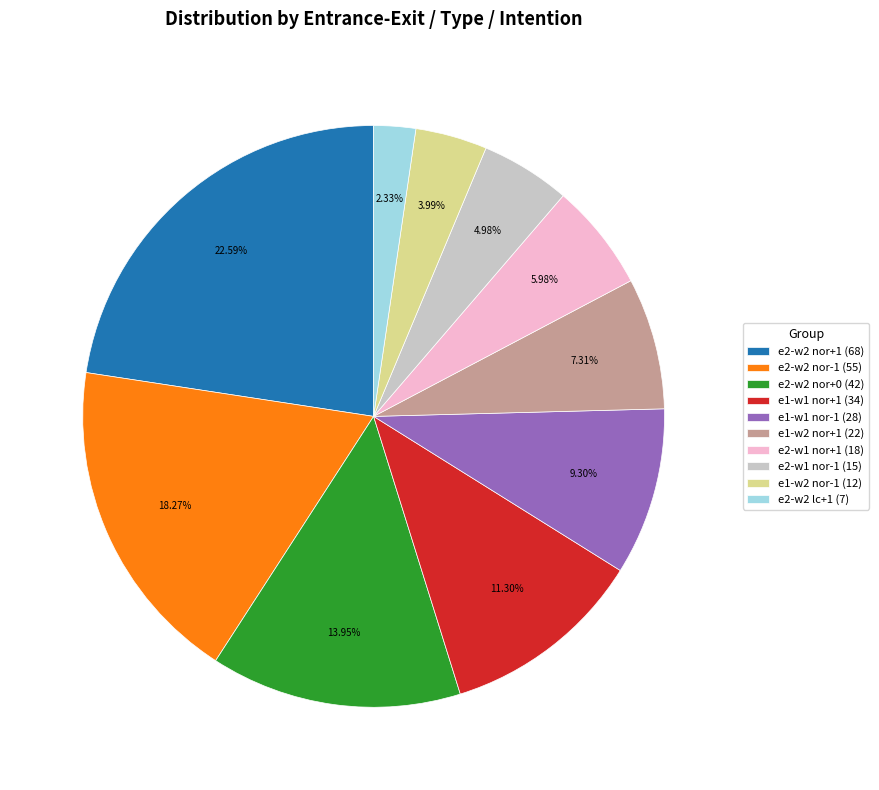

What is the largest slice in the pie chart?

e2-w2 nor+1 (68)